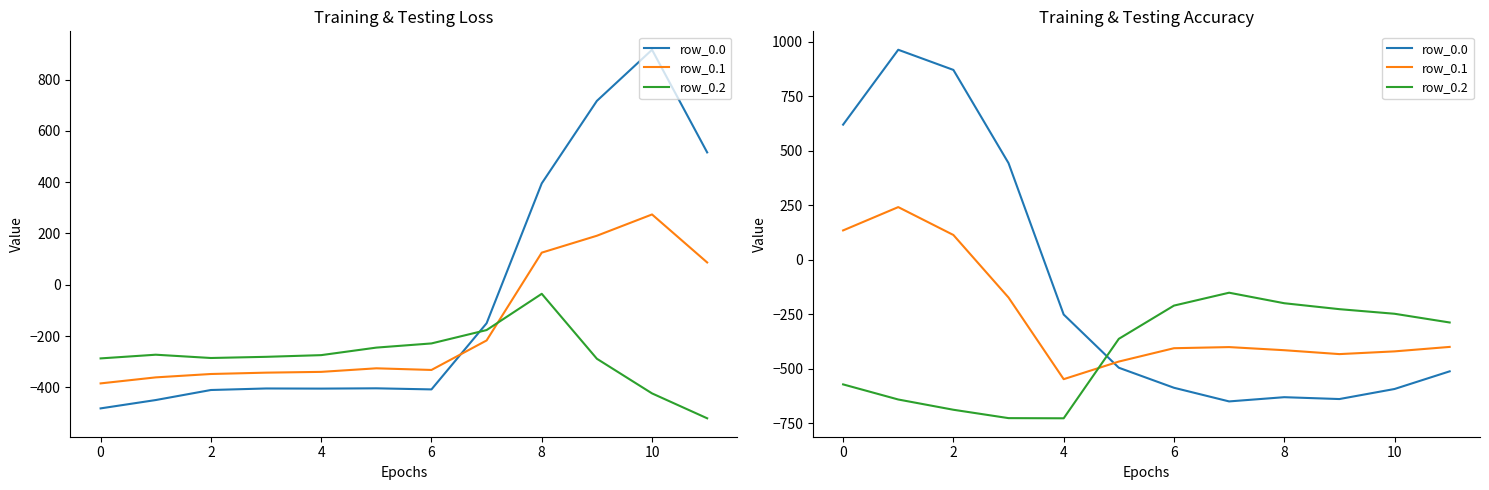

List the series in order of their peak value, lowest first.

row_0.2, row_0.1, row_0.0